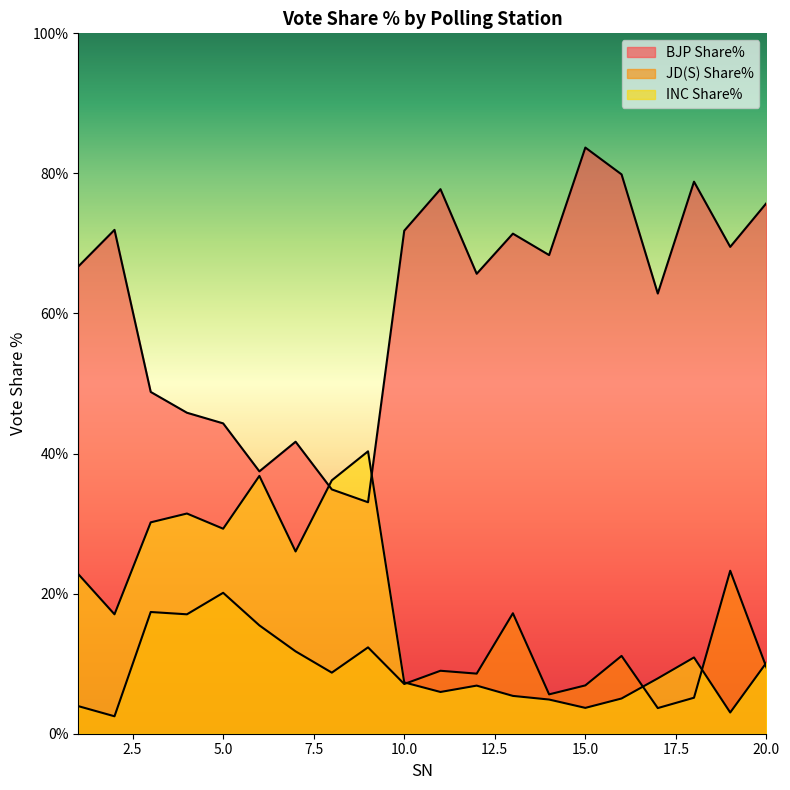

What are all the series names shown in the legend?

BJP Share%, JD(S) Share%, INC Share%